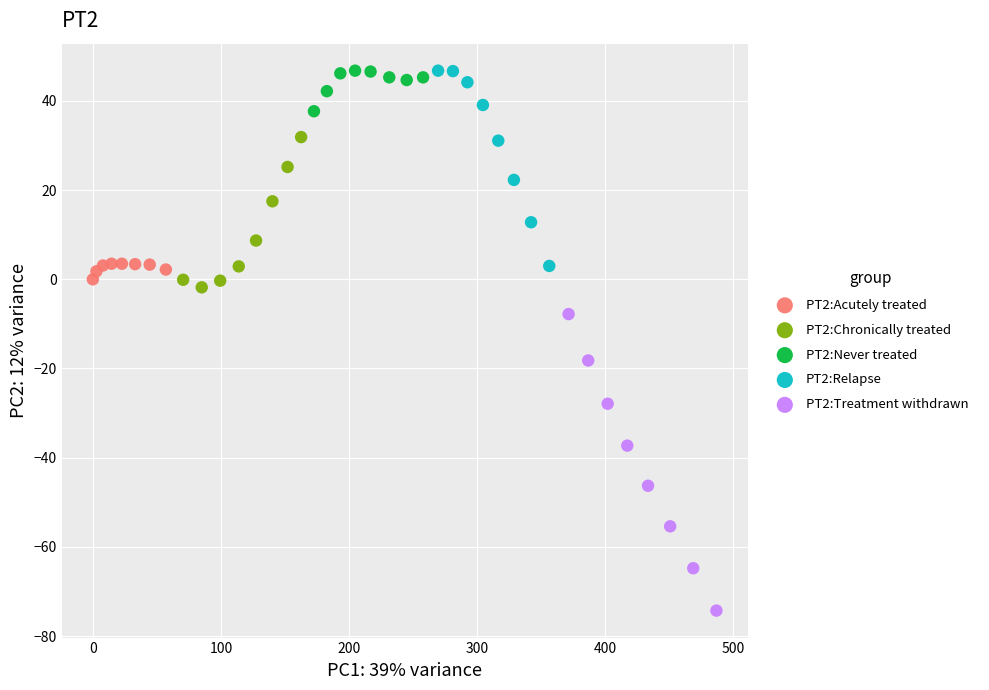

Which series has the largest Y range (max minus min)?

PT2:Treatment withdrawn